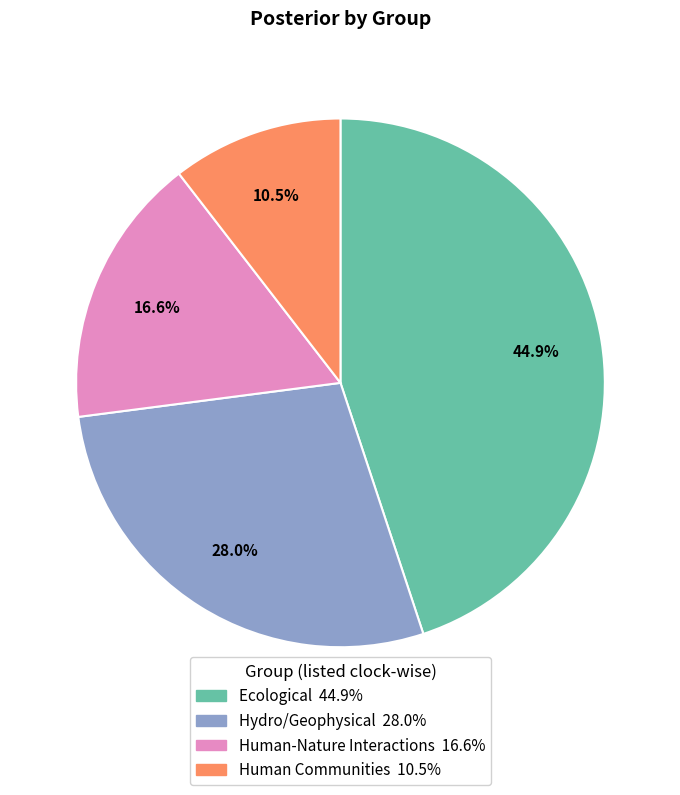

Which has a higher value, Ecological or Human Communities?

Ecological